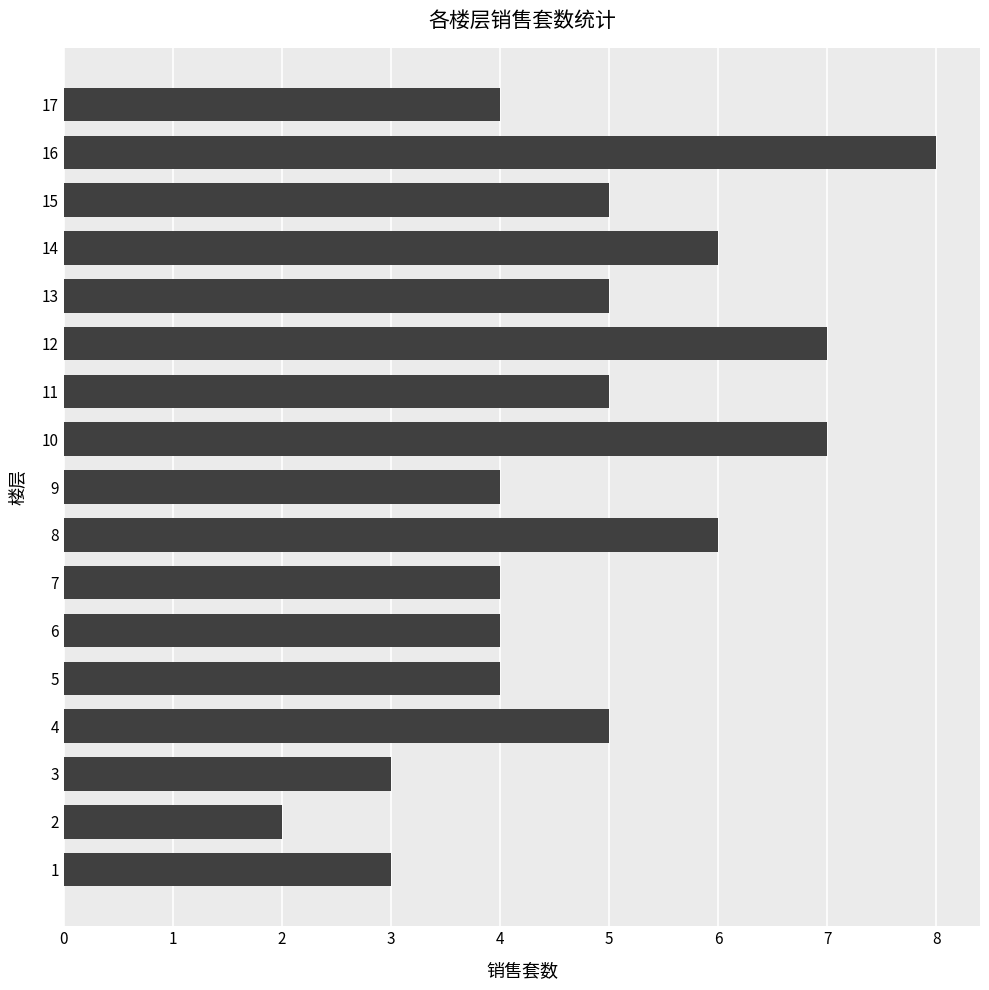

Are the bars grouped side by side (vs. stacked)?

No